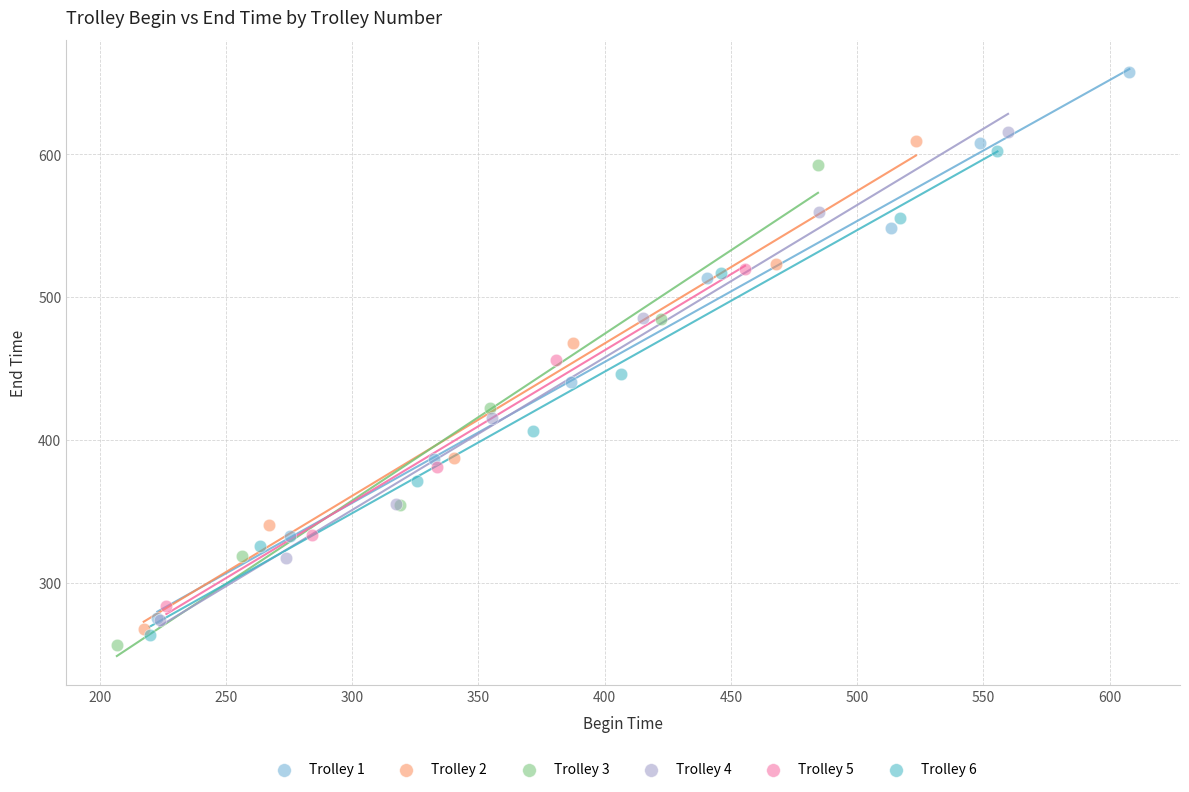

Which series has the largest Y range (max minus min)?

Trolley 1